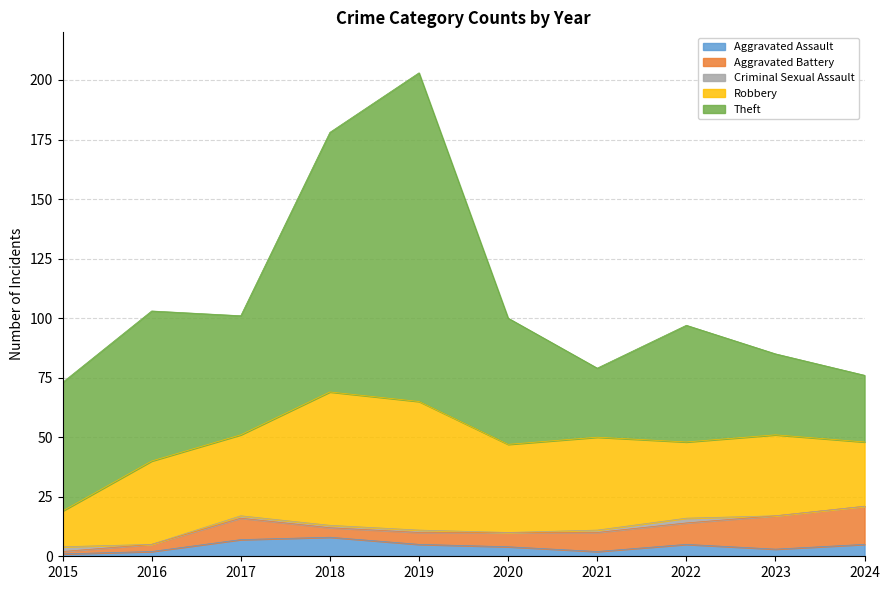

True or false: Robbery and Aggravated Battery cross at least once.

False